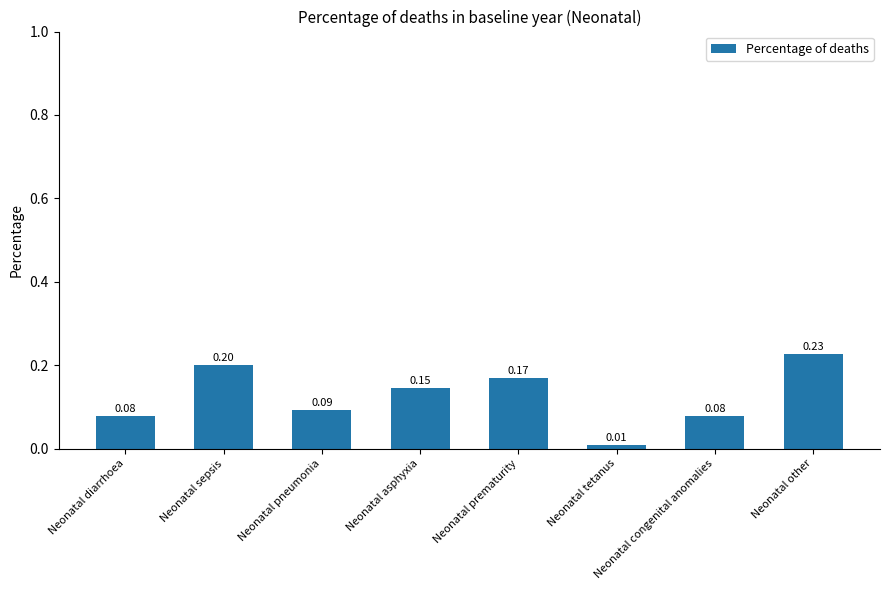

How many bars are there in total?

8